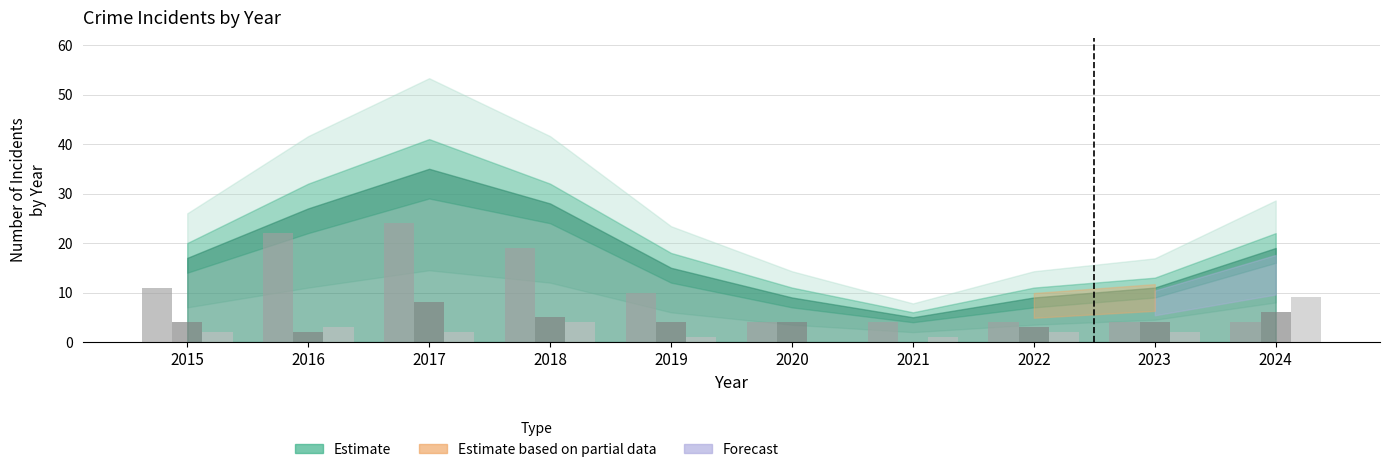

What is the total value across all series at 2023?

10